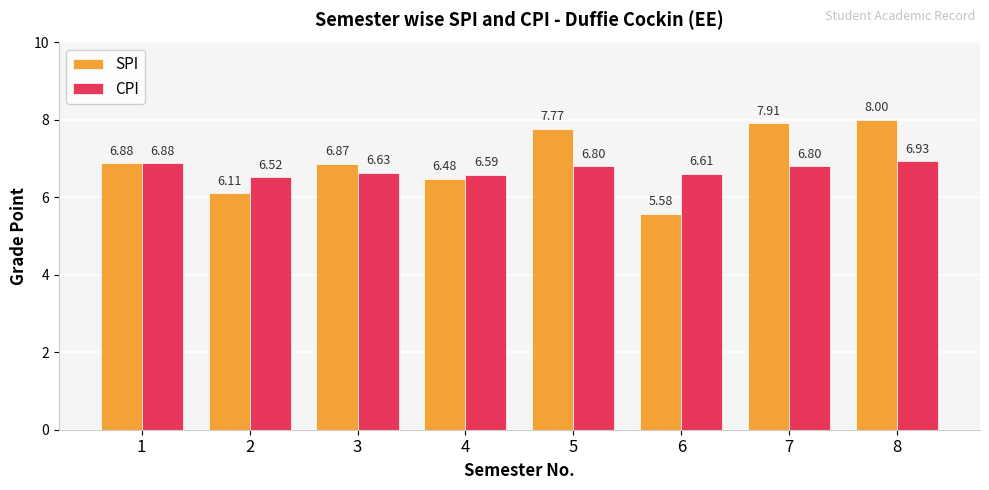

What are all the series names shown in the legend?

SPI, CPI